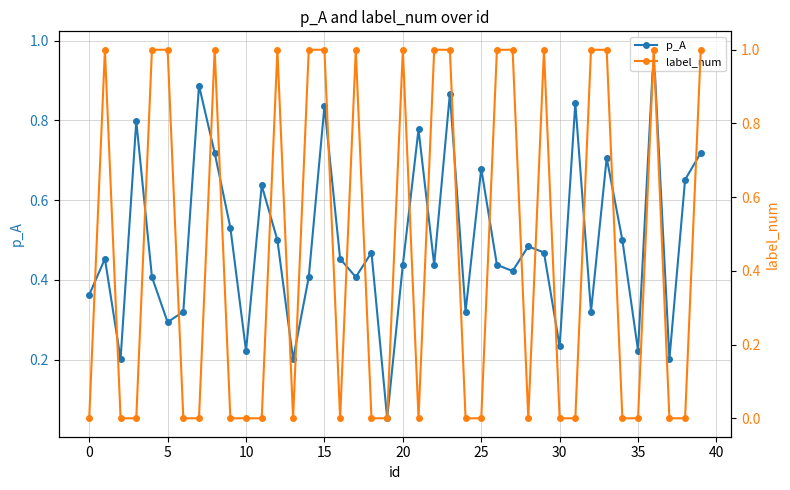

True or false: p_A has more than 2 points higher than both neighbors.

True